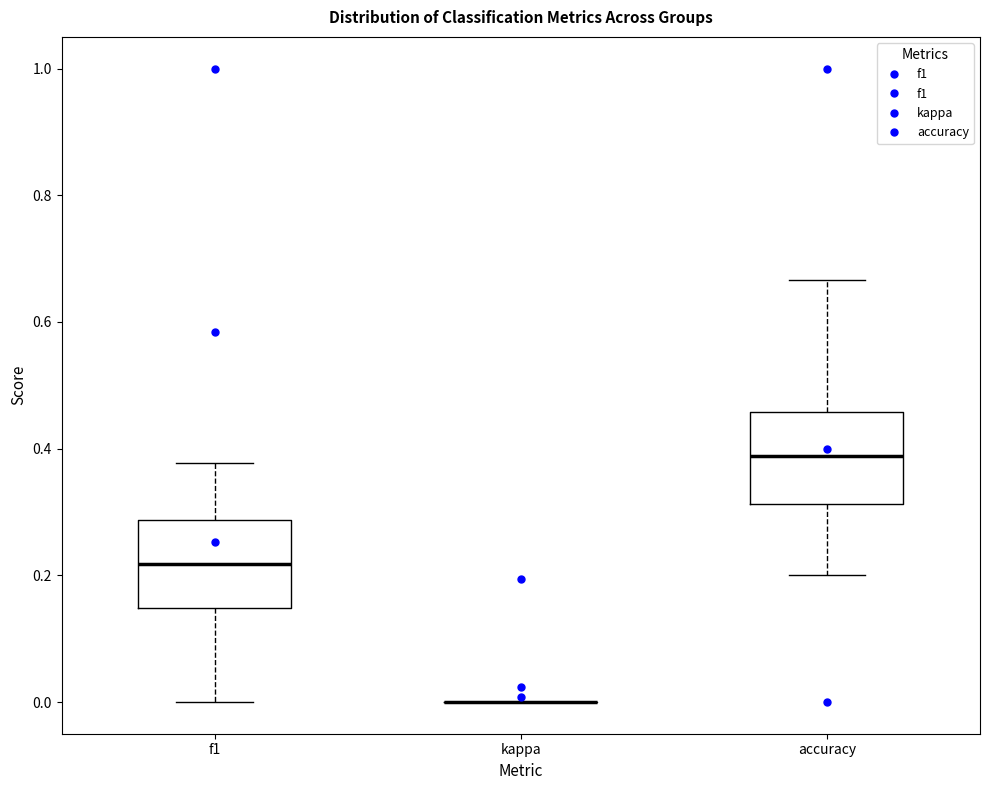

Where does the median line of the box for f1 sit on the y-axis? The values are not printed on the chart, so give them approximately, as read against the axis.

0.22